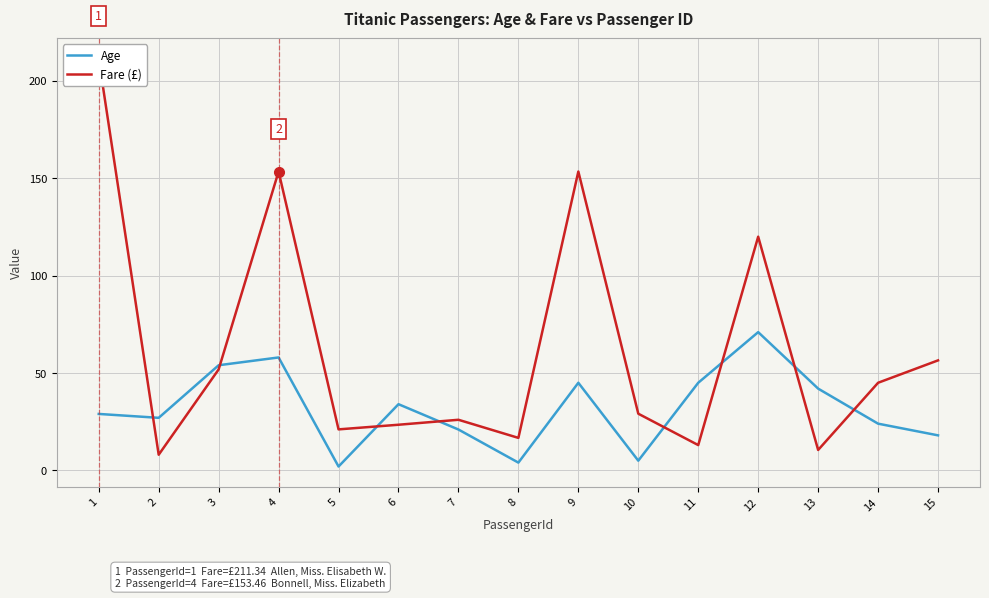

At which category does Fare (£) reach its first local peak?

4